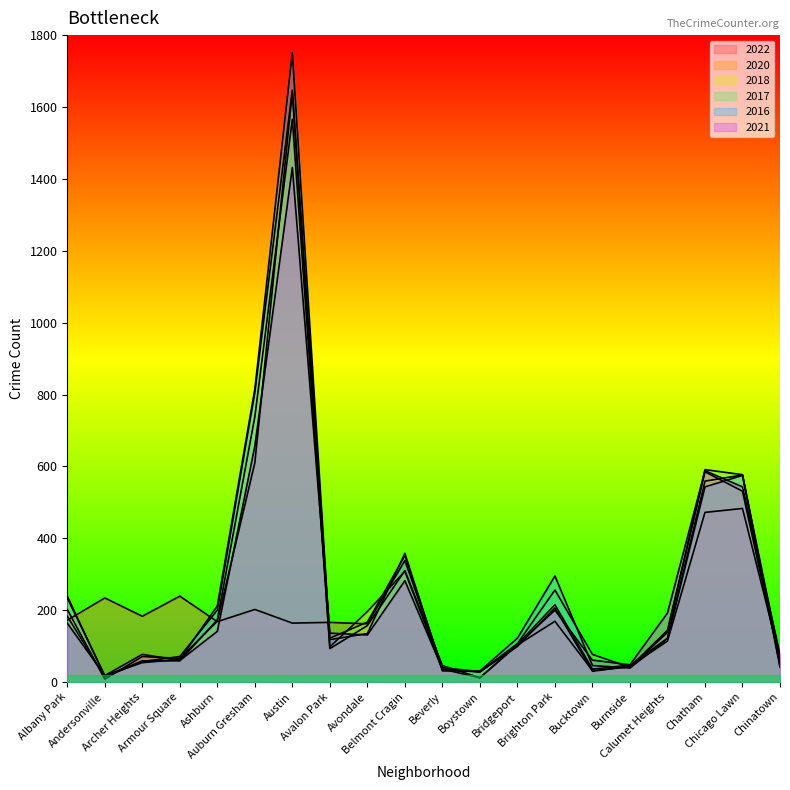

True or false: 2021 has a value of 543 at Chicago Lawn.

True